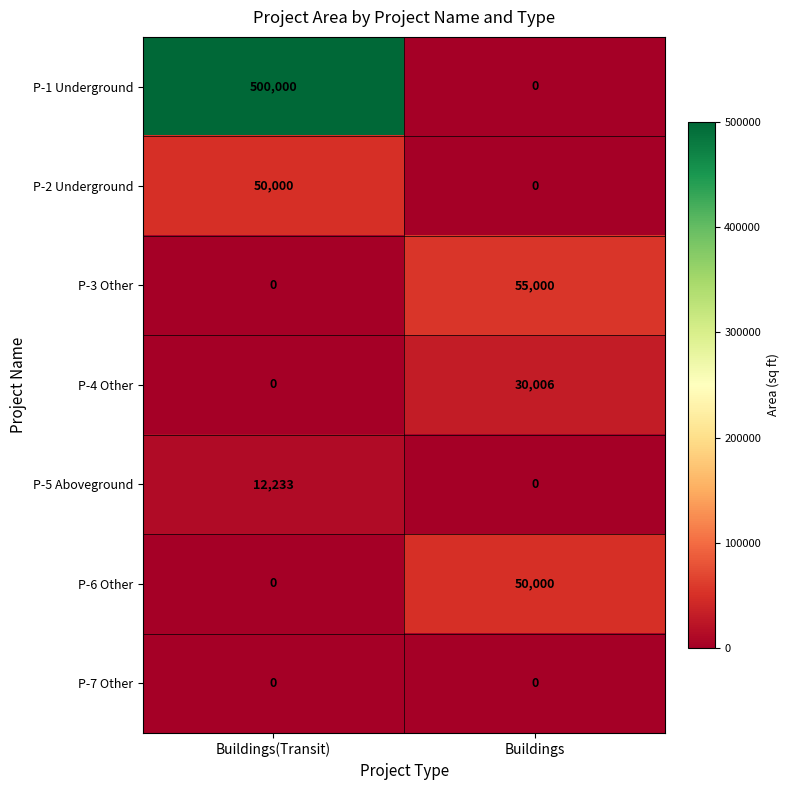

Which series has the largest range (max minus min)?

P-1 Underground